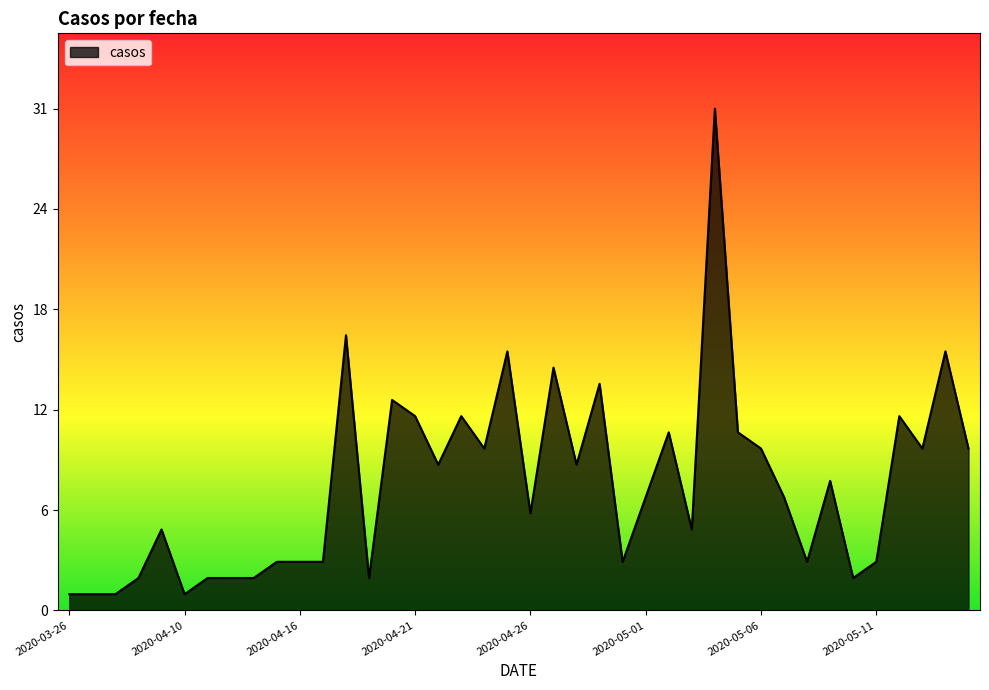

Does the chart display data point markers on the line(s)?

No